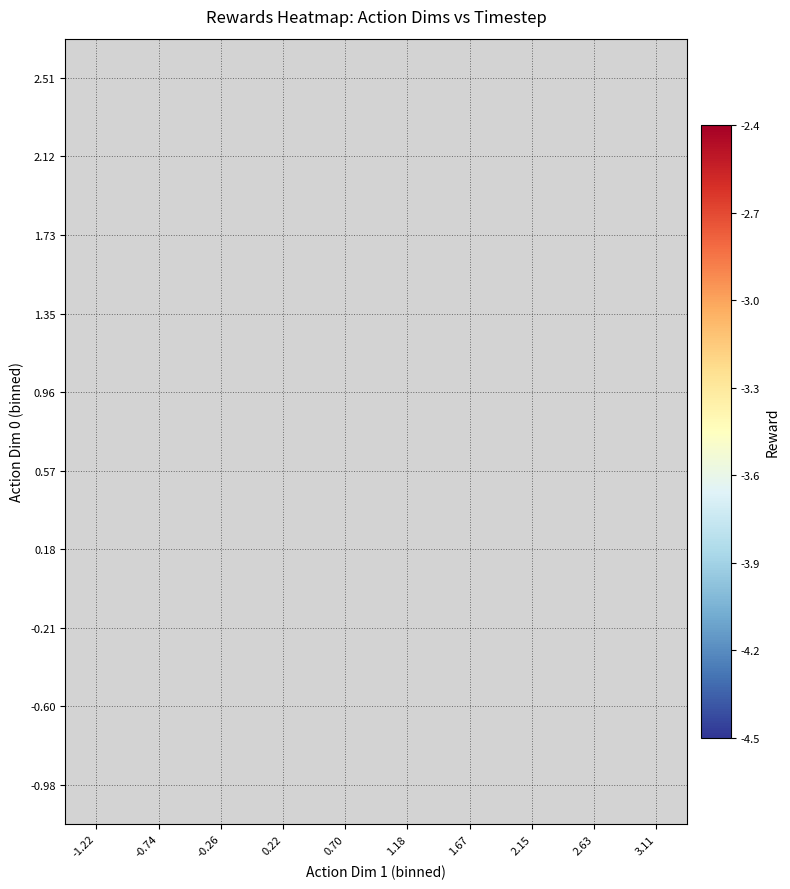

Which category has the highest value across all series?

1.18